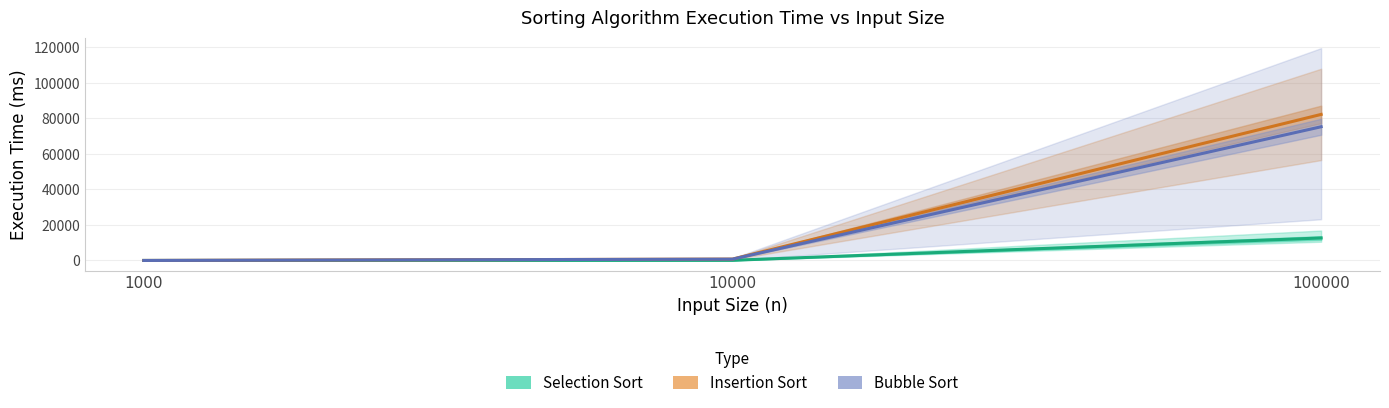

What is the total value across all series at 100000?

170138.2